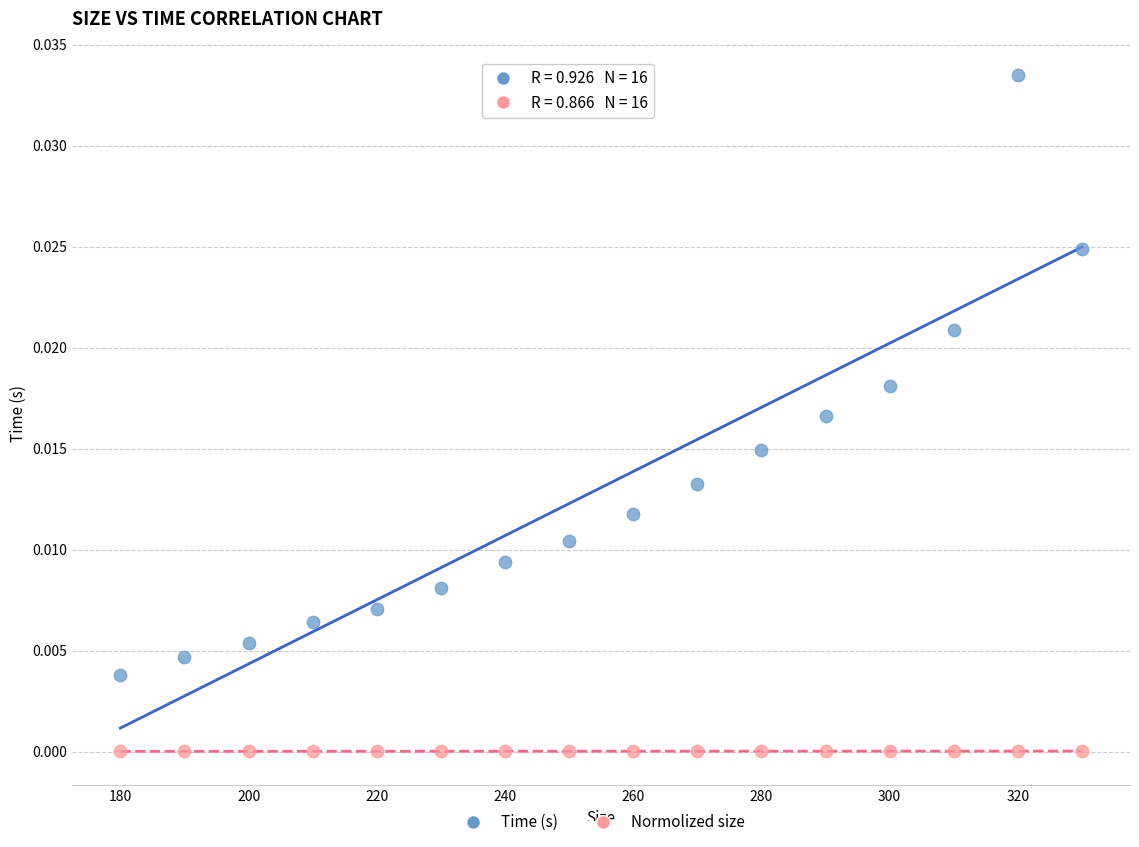

Which series has the widest spread of Y values?

Time (s)